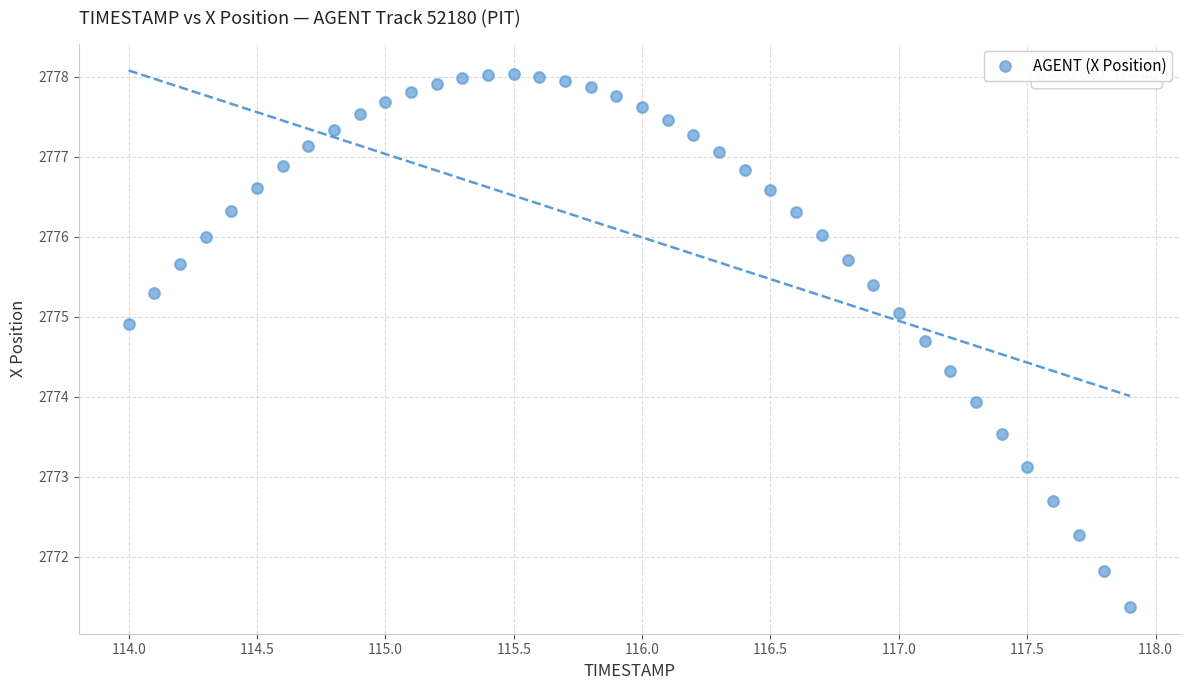

What is the range of Y values (max minus min)?

6.7